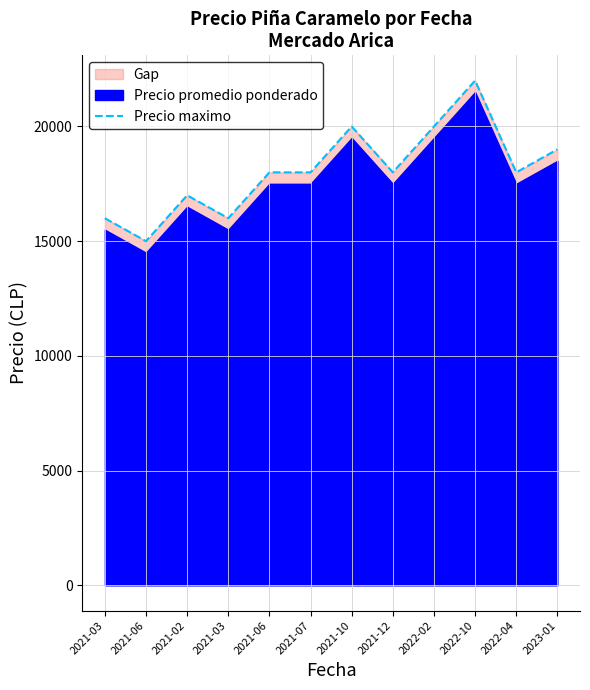

The value at 2021-07 is 18000. True or false?

True